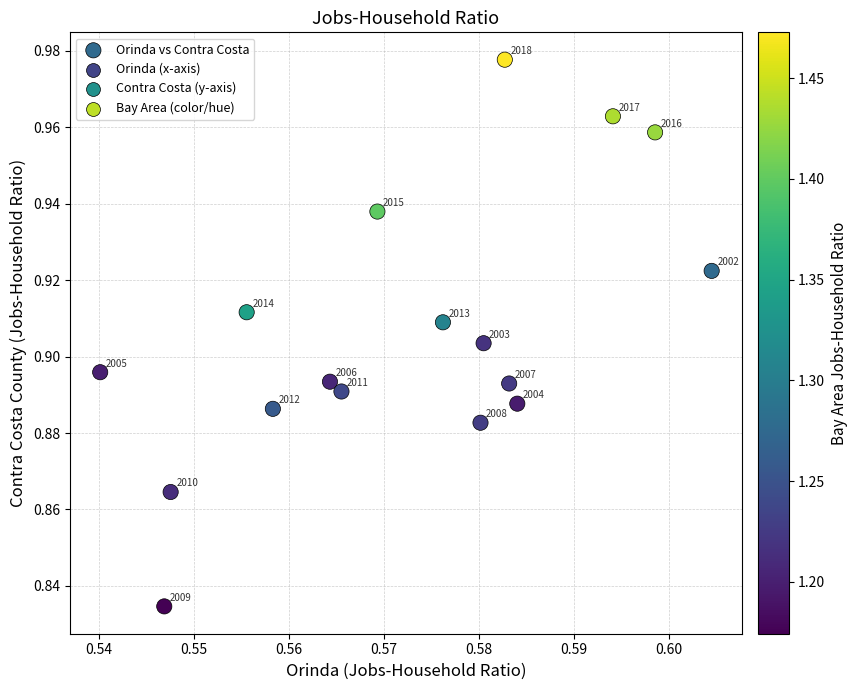

How many points are shown in the scatter plot?

17